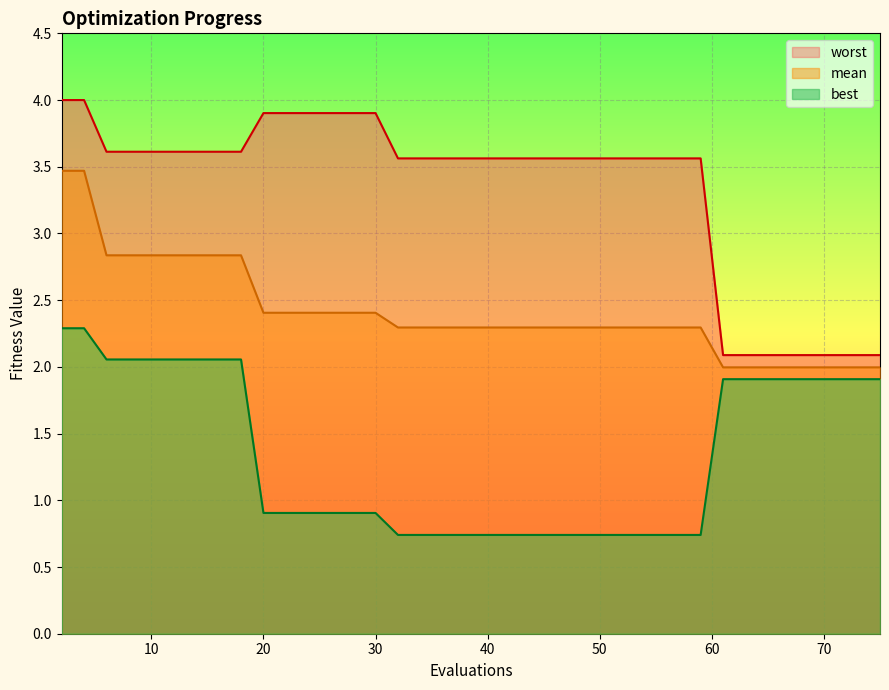

What is the average value of the mean series?

2.4